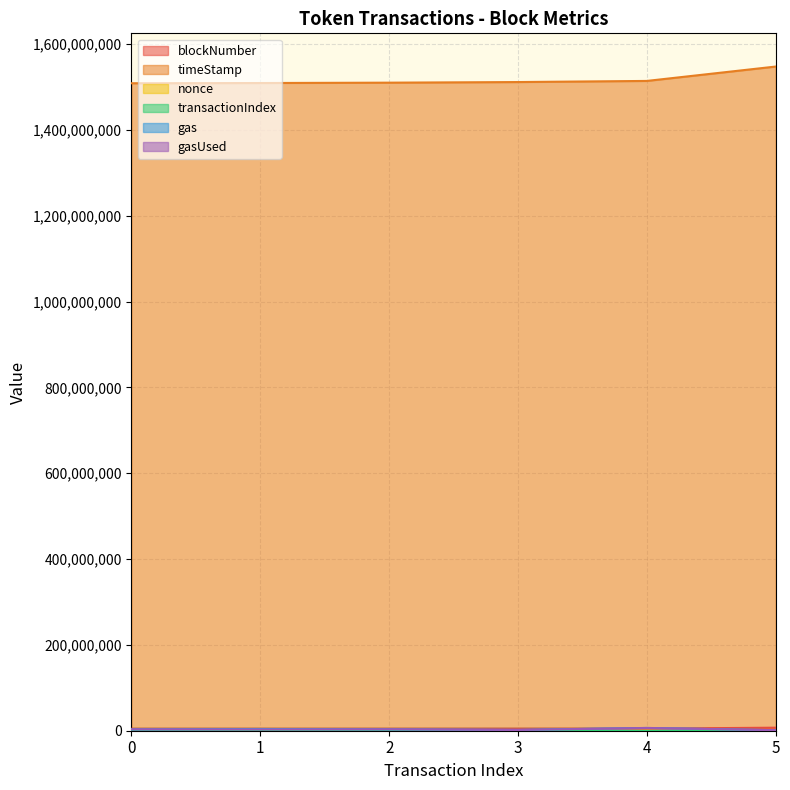

Which series has the largest total across all categories?

timeStamp